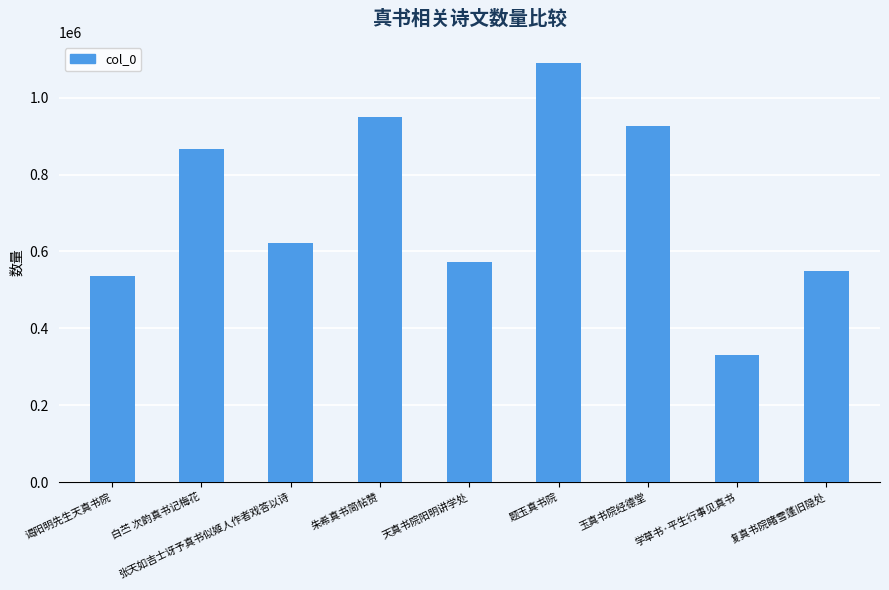

What is the difference between the second highest and second lowest values?

414460